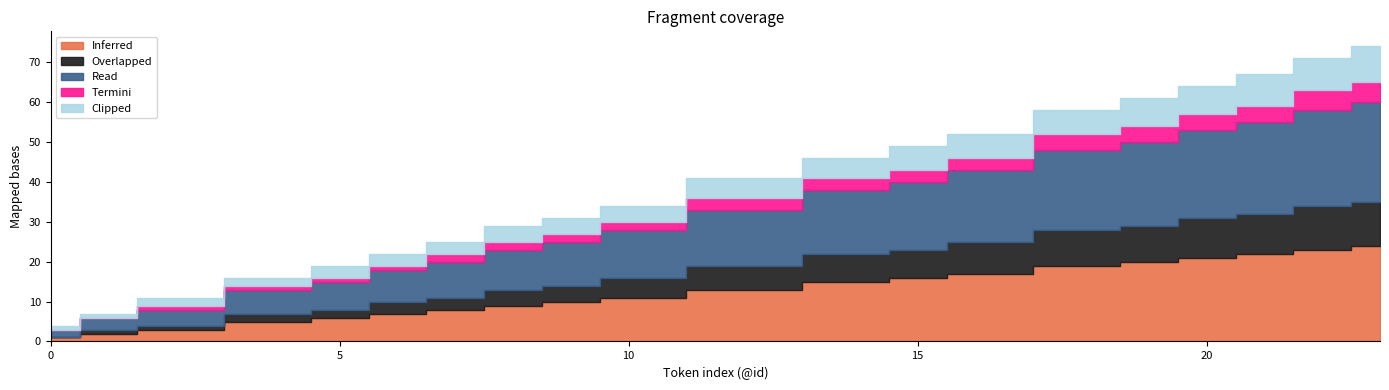

True or false: Inferred and Termini cross at least once.

False